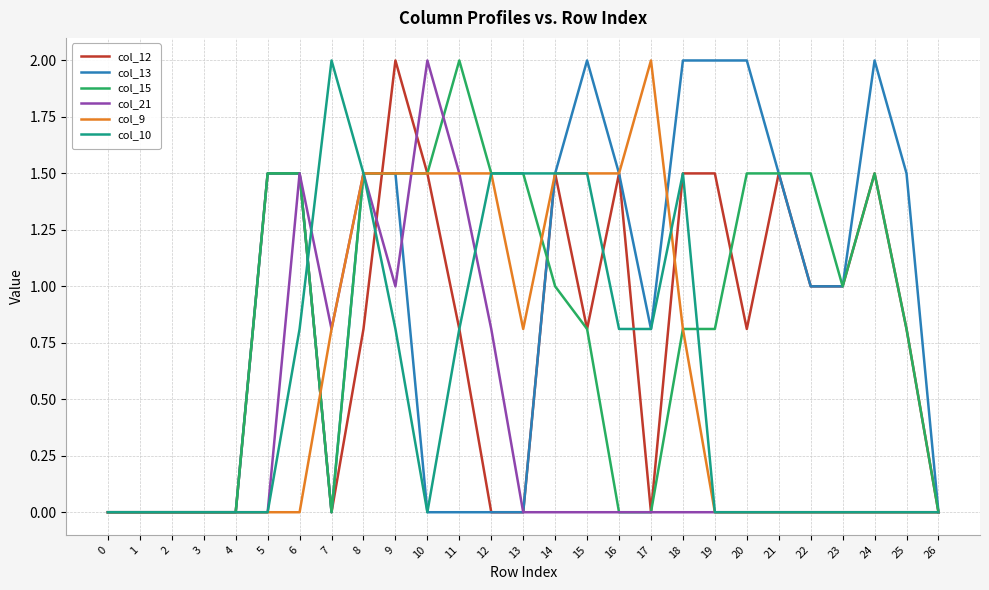

At which label does col_12 reach its peak?

9